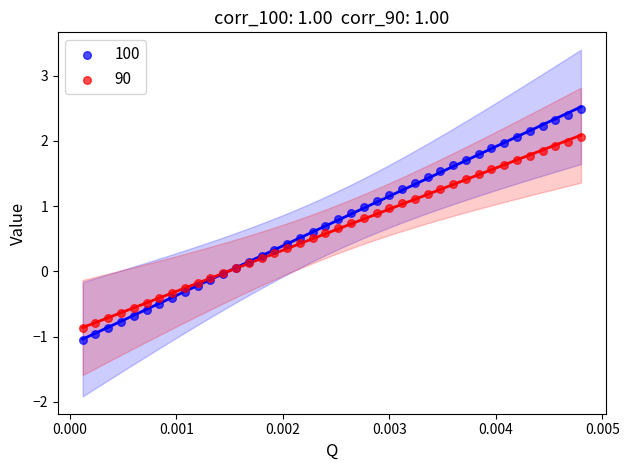

Which series contains the highest Y value?

100